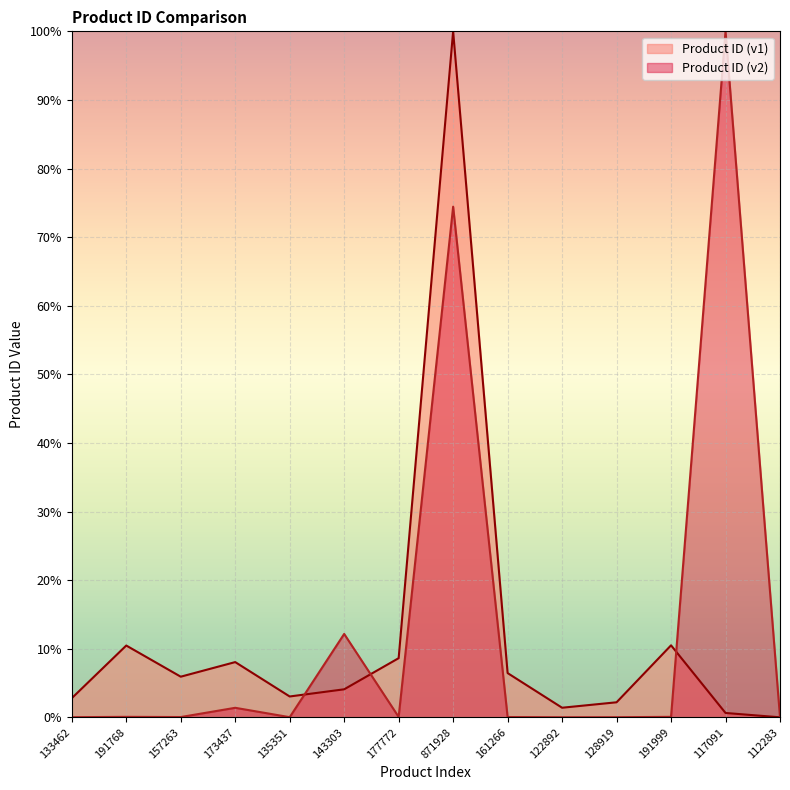

Reading left to right, transcribe all the data shown in this chart.

Product ID (v1): 2.8	10.5	5.9	8.1	3.0	4.1	8.6	100.0	6.4	1.4	2.2	10.5	0.6	0.0
Product ID (v2): 0.0	0.1	0.0	1.4	0.0	12.2	0.1	74.4	0.0	0.0	0.0	0.1	100.0	0.0